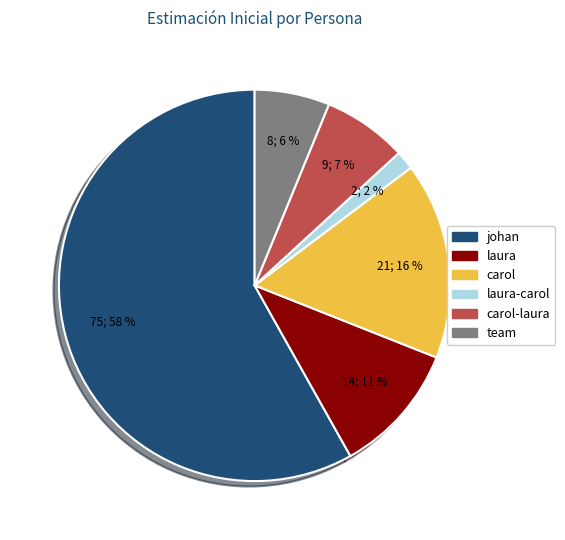

To the nearest percent, what is the average slice percentage?

17%